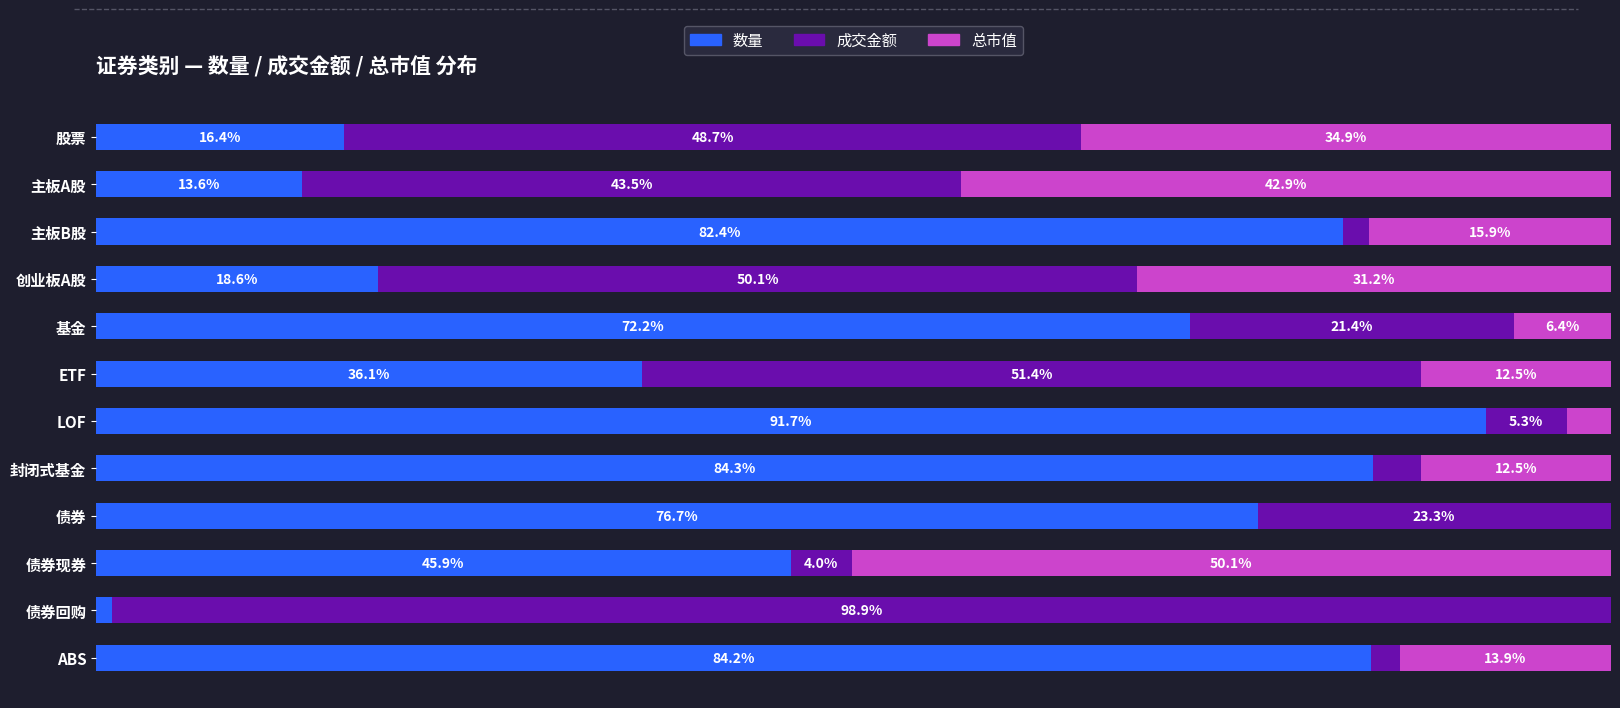

At which label is 数量 closest to 46?

债券现券